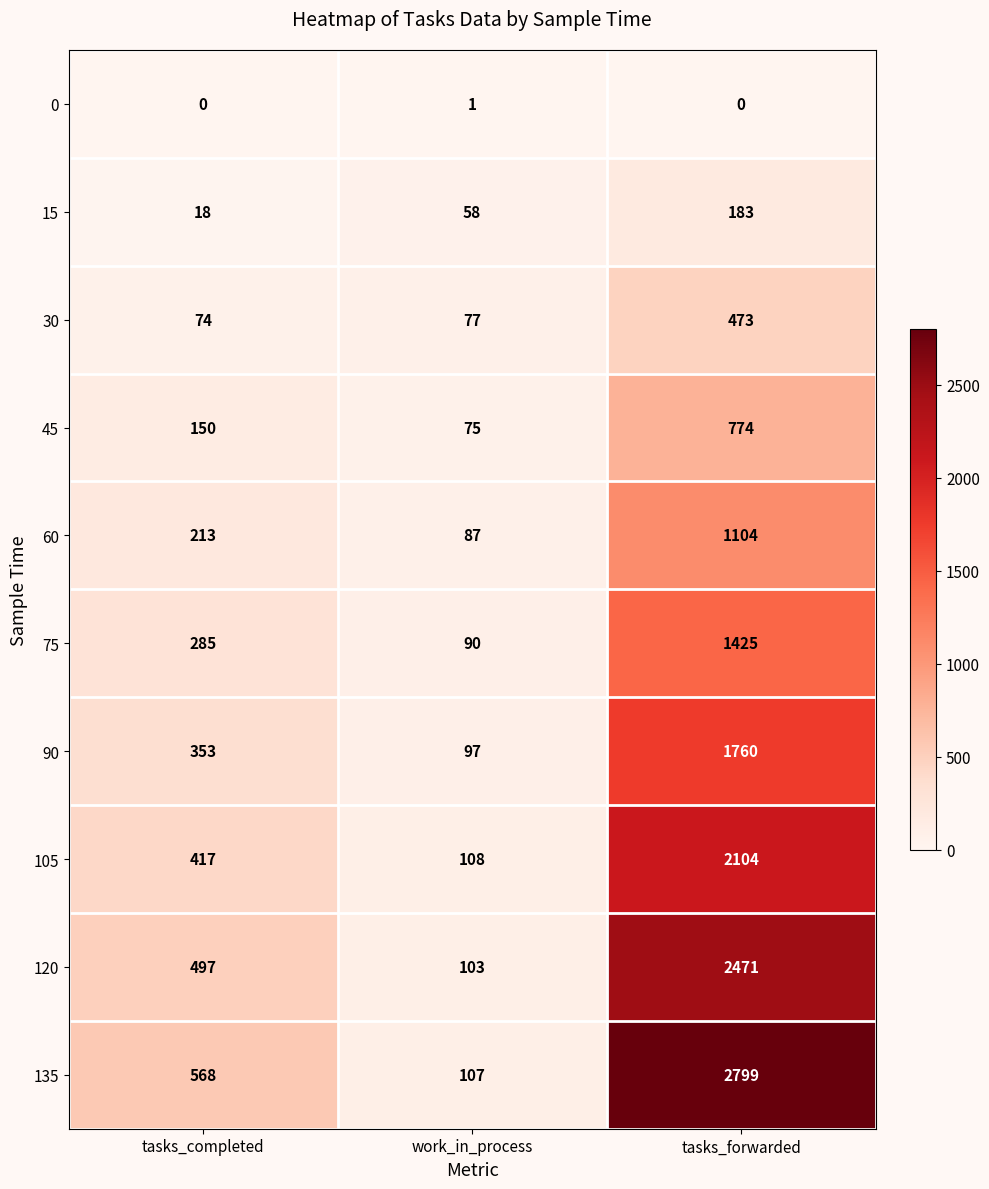

Reading left to right, extract all data points from this chart.

0: tasks_completed=0	work_in_process=1	tasks_forwarded=0
15: tasks_completed=18	work_in_process=58	tasks_forwarded=183
30: tasks_completed=74	work_in_process=77	tasks_forwarded=473
45: tasks_completed=150	work_in_process=75	tasks_forwarded=774
60: tasks_completed=213	work_in_process=87	tasks_forwarded=1104
75: tasks_completed=285	work_in_process=90	tasks_forwarded=1425
90: tasks_completed=353	work_in_process=97	tasks_forwarded=1760
105: tasks_completed=417	work_in_process=108	tasks_forwarded=2104
120: tasks_completed=497	work_in_process=103	tasks_forwarded=2471
135: tasks_completed=568	work_in_process=107	tasks_forwarded=2799